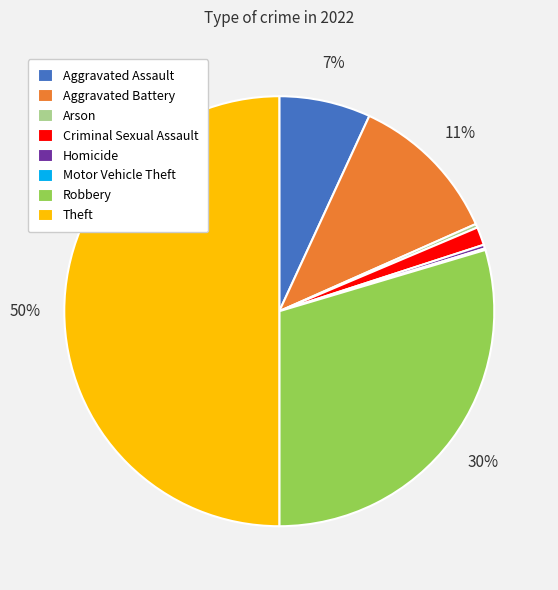

The Homicide slice represents 0% of the pie. True or false?

True